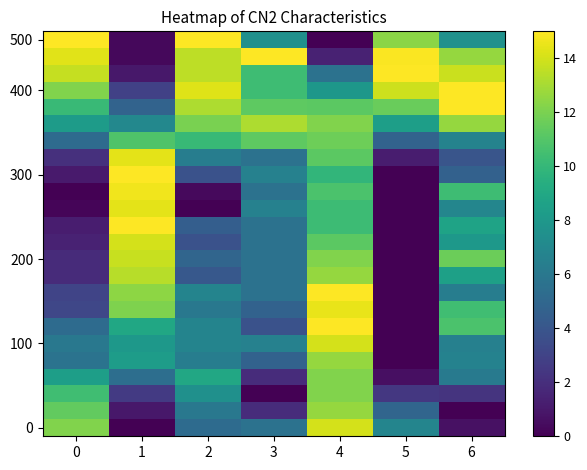

At how many categories does at least one series exceed 9?

7